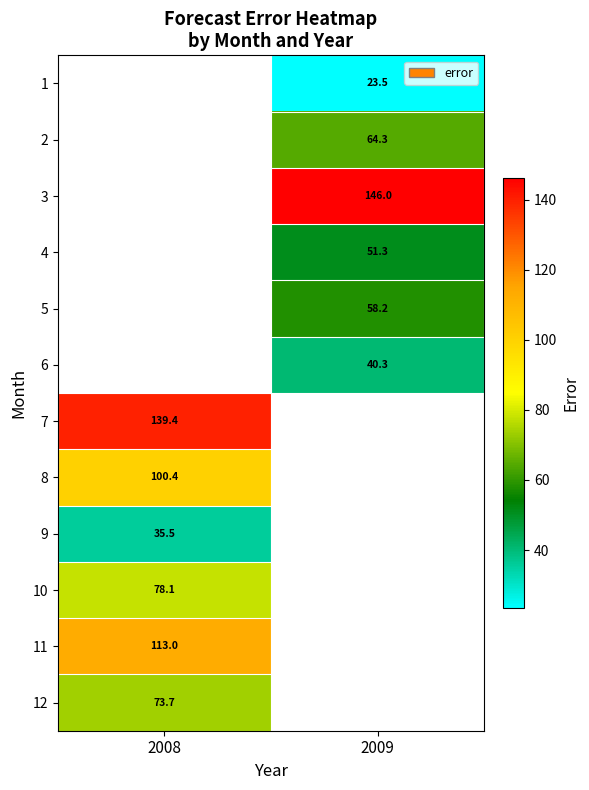

Which category has the highest value across all series?

2009